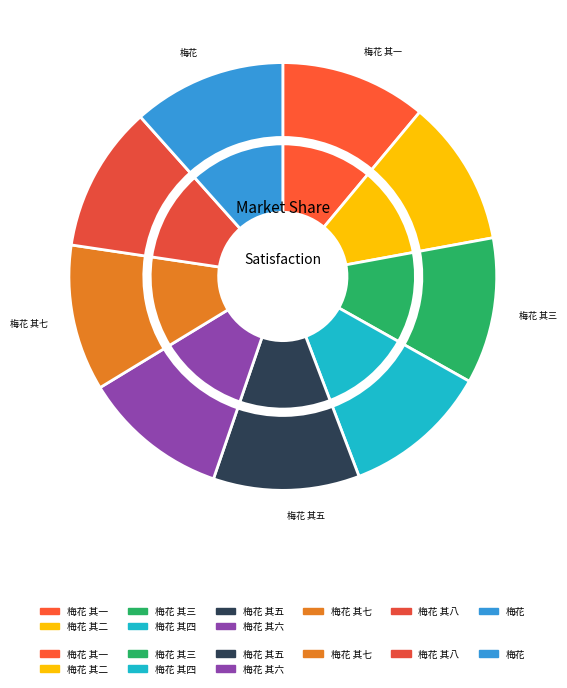

To the nearest percent, what is the difference between the 梅花 其八 ｛蕉窗老人病中稿｝ and 梅花 ｛蕉窗老人病中稿｝ slice percentages?

1%